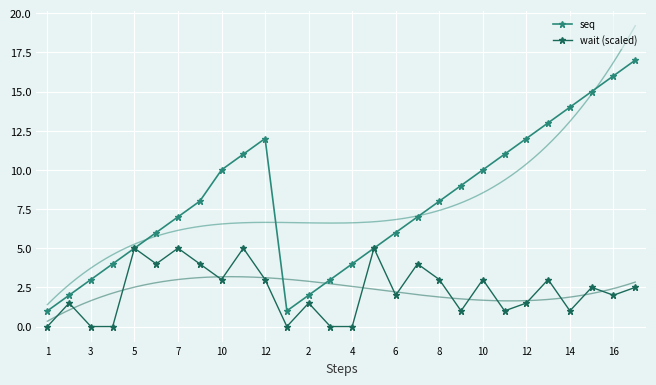

Where does the wait (scaled) series first go above 2?

5